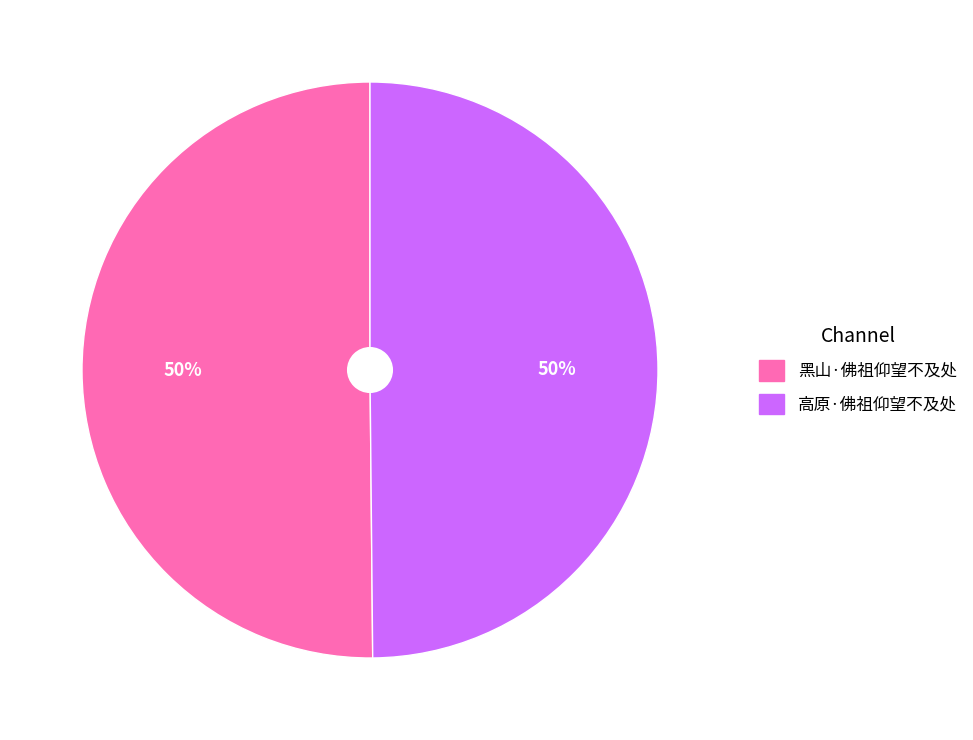

How many segments does this pie chart have?

2